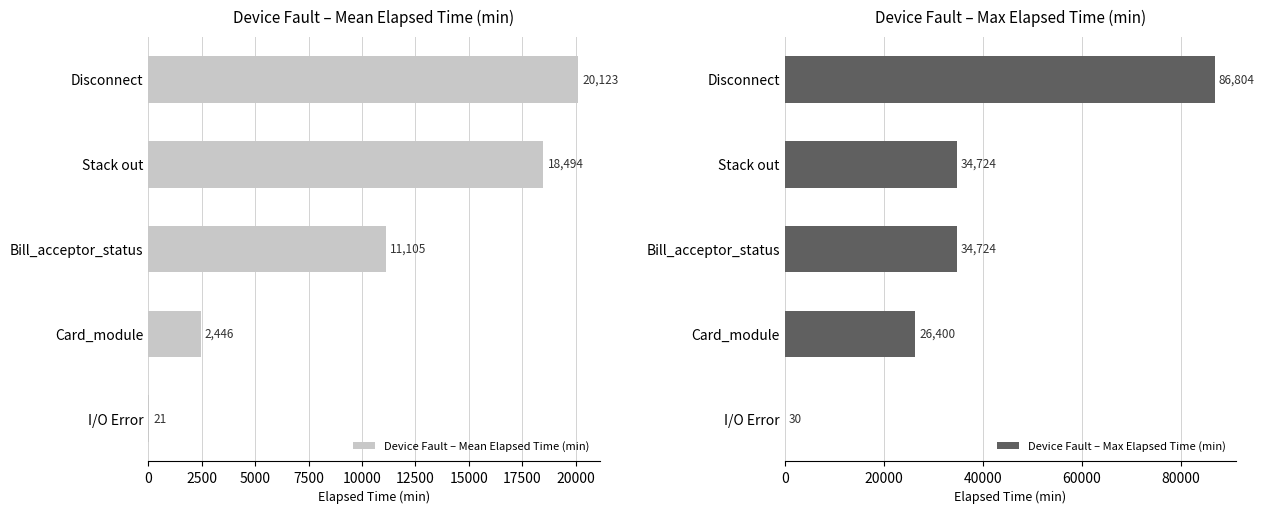

What is the approximate value of Device Fault – Mean Elapsed Time (min) at Bill_acceptor_status, to the nearest 100?

11100